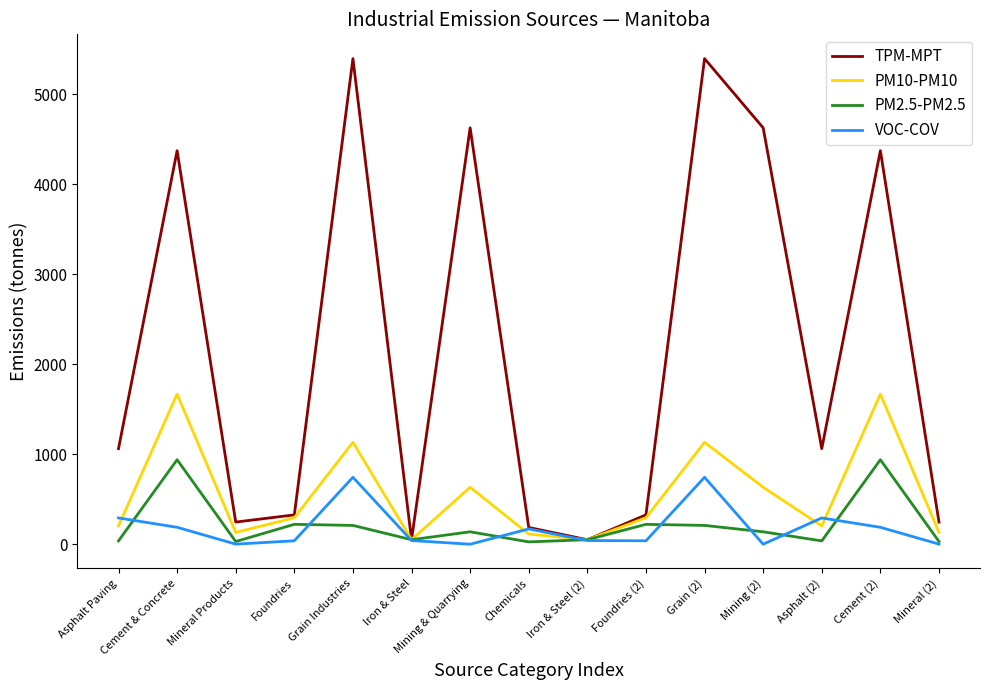

Which series has the widest spread of values?

TPM-MPT